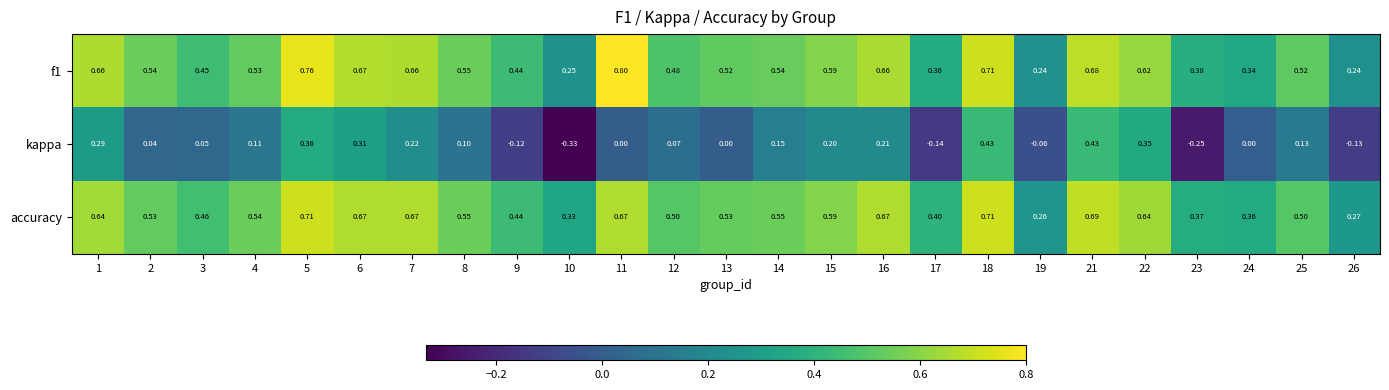

Which series has the widest spread of values?

kappa